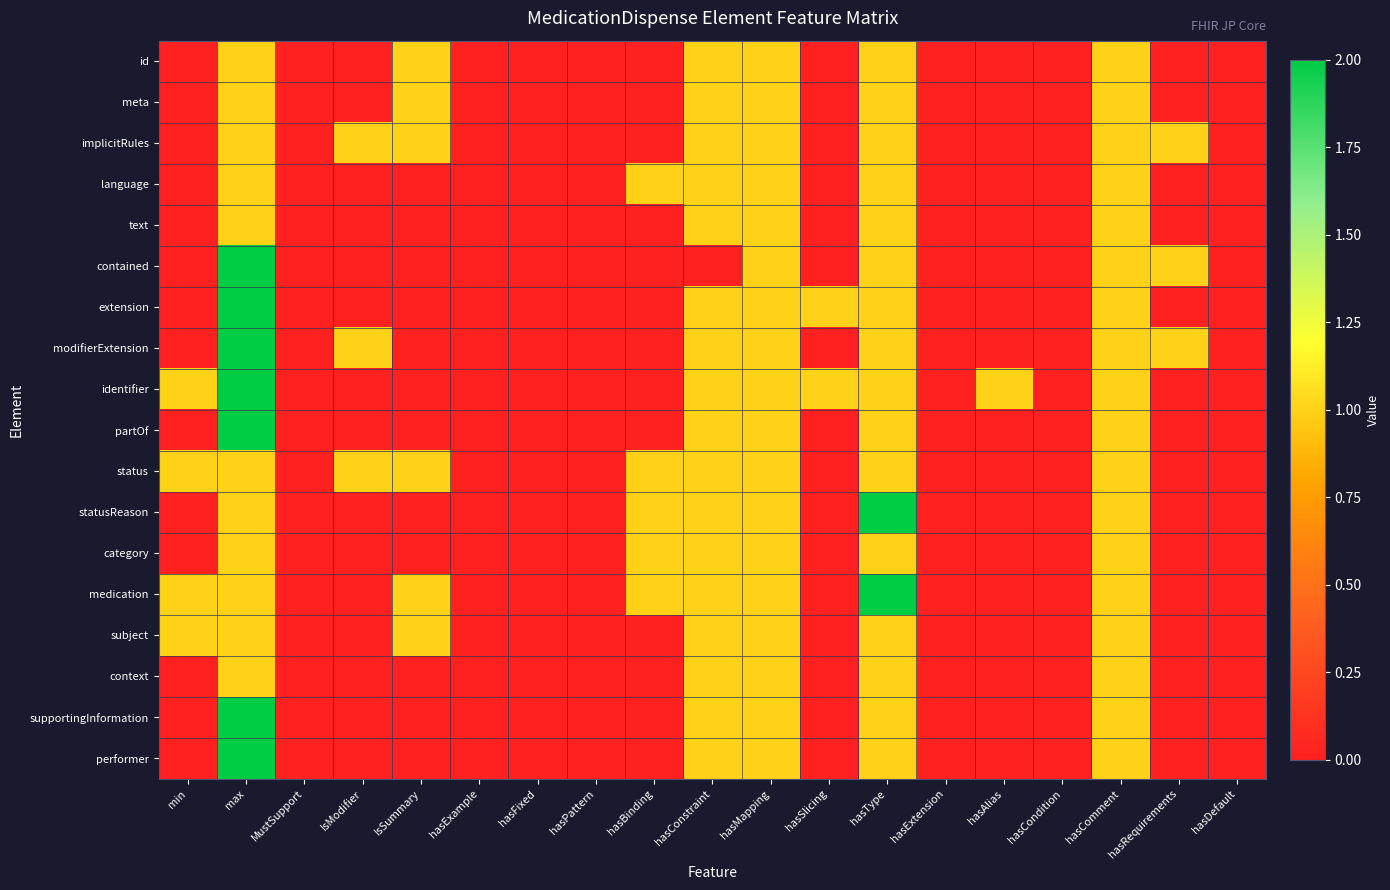

Reading right to left, transcribe all the data shown in this chart.

id: hasDefault=0	hasRequirements=0	hasComment=1	hasCondition=0	hasAlias=0	hasExtension=0	hasType=1	hasSlicing=0	hasMapping=1	hasConstraint=1	hasBinding=0	hasPattern=0	hasFixed=0	hasExample=0	IsSummary=1	IsModifier=0	MustSupport=0	max=1	min=0
meta: hasDefault=0	hasRequirements=0	hasComment=1	hasCondition=0	hasAlias=0	hasExtension=0	hasType=1	hasSlicing=0	hasMapping=1	hasConstraint=1	hasBinding=0	hasPattern=0	hasFixed=0	hasExample=0	IsSummary=1	IsModifier=0	MustSupport=0	max=1	min=0
implicitRules: hasDefault=0	hasRequirements=1	hasComment=1	hasCondition=0	hasAlias=0	hasExtension=0	hasType=1	hasSlicing=0	hasMapping=1	hasConstraint=1	hasBinding=0	hasPattern=0	hasFixed=0	hasExample=0	IsSummary=1	IsModifier=1	MustSupport=0	max=1	min=0
language: hasDefault=0	hasRequirements=0	hasComment=1	hasCondition=0	hasAlias=0	hasExtension=0	hasType=1	hasSlicing=0	hasMapping=1	hasConstraint=1	hasBinding=1	hasPattern=0	hasFixed=0	hasExample=0	IsSummary=0	IsModifier=0	MustSupport=0	max=1	min=0
text: hasDefault=0	hasRequirements=0	hasComment=1	hasCondition=0	hasAlias=0	hasExtension=0	hasType=1	hasSlicing=0	hasMapping=1	hasConstraint=1	hasBinding=0	hasPattern=0	hasFixed=0	hasExample=0	IsSummary=0	IsModifier=0	MustSupport=0	max=1	min=0
contained: hasDefault=0	hasRequirements=1	hasComment=1	hasCondition=0	hasAlias=0	hasExtension=0	hasType=1	hasSlicing=0	hasMapping=1	hasConstraint=0	hasBinding=0	hasPattern=0	hasFixed=0	hasExample=0	IsSummary=0	IsModifier=0	MustSupport=0	max=2	min=0
extension: hasDefault=0	hasRequirements=0	hasComment=1	hasCondition=0	hasAlias=0	hasExtension=0	hasType=1	hasSlicing=1	hasMapping=1	hasConstraint=1	hasBinding=0	hasPattern=0	hasFixed=0	hasExample=0	IsSummary=0	IsModifier=0	MustSupport=0	max=2	min=0
modifierExtension: hasDefault=0	hasRequirements=1	hasComment=1	hasCondition=0	hasAlias=0	hasExtension=0	hasType=1	hasSlicing=0	hasMapping=1	hasConstraint=1	hasBinding=0	hasPattern=0	hasFixed=0	hasExample=0	IsSummary=0	IsModifier=1	MustSupport=0	max=2	min=0
identifier: hasDefault=0	hasRequirements=0	hasComment=1	hasCondition=0	hasAlias=1	hasExtension=0	hasType=1	hasSlicing=1	hasMapping=1	hasConstraint=1	hasBinding=0	hasPattern=0	hasFixed=0	hasExample=0	IsSummary=0	IsModifier=0	MustSupport=0	max=2	min=1
partOf: hasDefault=0	hasRequirements=0	hasComment=1	hasCondition=0	hasAlias=0	hasExtension=0	hasType=1	hasSlicing=0	hasMapping=1	hasConstraint=1	hasBinding=0	hasPattern=0	hasFixed=0	hasExample=0	IsSummary=0	IsModifier=0	MustSupport=0	max=2	min=0
status: hasDefault=0	hasRequirements=0	hasComment=1	hasCondition=0	hasAlias=0	hasExtension=0	hasType=1	hasSlicing=0	hasMapping=1	hasConstraint=1	hasBinding=1	hasPattern=0	hasFixed=0	hasExample=0	IsSummary=1	IsModifier=1	MustSupport=0	max=1	min=1
statusReason: hasDefault=0	hasRequirements=0	hasComment=1	hasCondition=0	hasAlias=0	hasExtension=0	hasType=2	hasSlicing=0	hasMapping=1	hasConstraint=1	hasBinding=1	hasPattern=0	hasFixed=0	hasExample=0	IsSummary=0	IsModifier=0	MustSupport=0	max=1	min=0
category: hasDefault=0	hasRequirements=0	hasComment=1	hasCondition=0	hasAlias=0	hasExtension=0	hasType=1	hasSlicing=0	hasMapping=1	hasConstraint=1	hasBinding=1	hasPattern=0	hasFixed=0	hasExample=0	IsSummary=0	IsModifier=0	MustSupport=0	max=1	min=0
medication: hasDefault=0	hasRequirements=0	hasComment=1	hasCondition=0	hasAlias=0	hasExtension=0	hasType=2	hasSlicing=0	hasMapping=1	hasConstraint=1	hasBinding=1	hasPattern=0	hasFixed=0	hasExample=0	IsSummary=1	IsModifier=0	MustSupport=0	max=1	min=1
subject: hasDefault=0	hasRequirements=0	hasComment=1	hasCondition=0	hasAlias=0	hasExtension=0	hasType=1	hasSlicing=0	hasMapping=1	hasConstraint=1	hasBinding=0	hasPattern=0	hasFixed=0	hasExample=0	IsSummary=1	IsModifier=0	MustSupport=0	max=1	min=1
context: hasDefault=0	hasRequirements=0	hasComment=1	hasCondition=0	hasAlias=0	hasExtension=0	hasType=1	hasSlicing=0	hasMapping=1	hasConstraint=1	hasBinding=0	hasPattern=0	hasFixed=0	hasExample=0	IsSummary=0	IsModifier=0	MustSupport=0	max=1	min=0
supportingInformation: hasDefault=0	hasRequirements=0	hasComment=1	hasCondition=0	hasAlias=0	hasExtension=0	hasType=1	hasSlicing=0	hasMapping=1	hasConstraint=1	hasBinding=0	hasPattern=0	hasFixed=0	hasExample=0	IsSummary=0	IsModifier=0	MustSupport=0	max=2	min=0
performer: hasDefault=0	hasRequirements=0	hasComment=1	hasCondition=0	hasAlias=0	hasExtension=0	hasType=1	hasSlicing=0	hasMapping=1	hasConstraint=1	hasBinding=0	hasPattern=0	hasFixed=0	hasExample=0	IsSummary=0	IsModifier=0	MustSupport=0	max=2	min=0